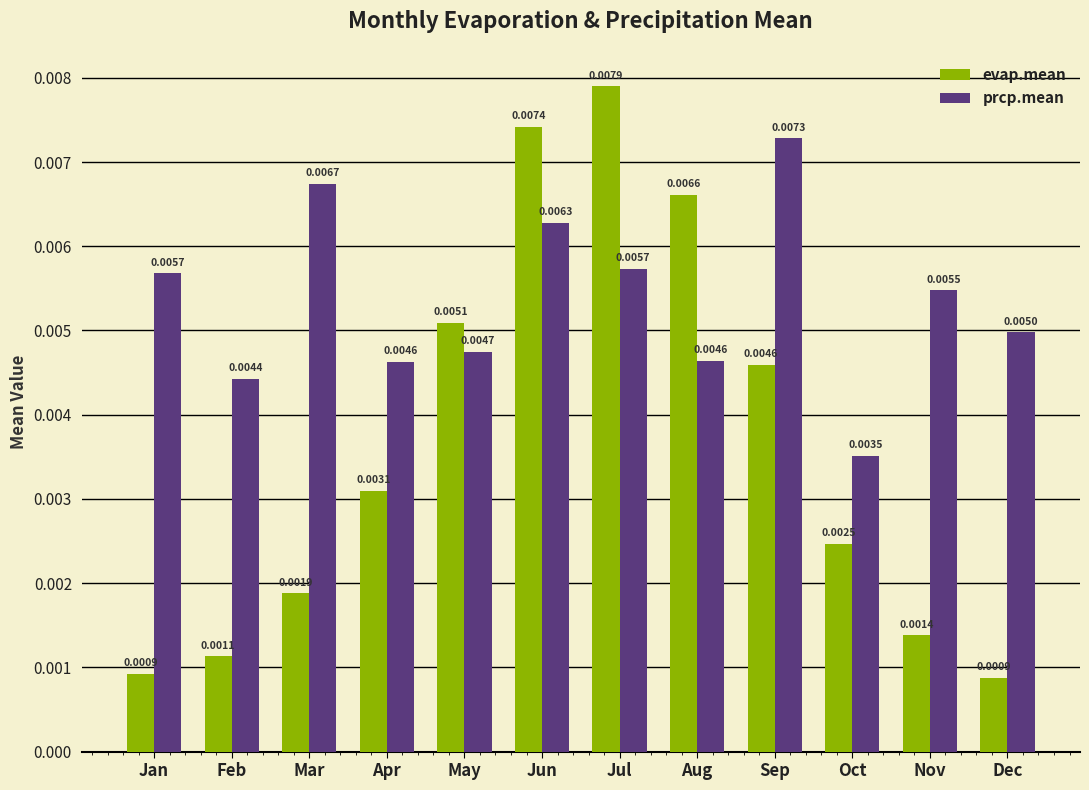

Which series has the largest total across all categories?

prcp.mean